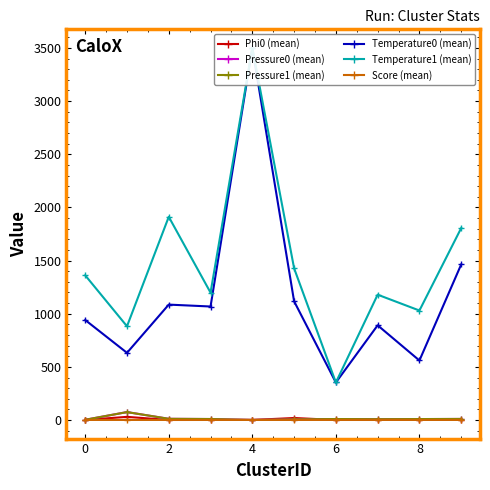

True or false: Temperature1 (mean) and Phi0 (mean) intersect in this chart.

False